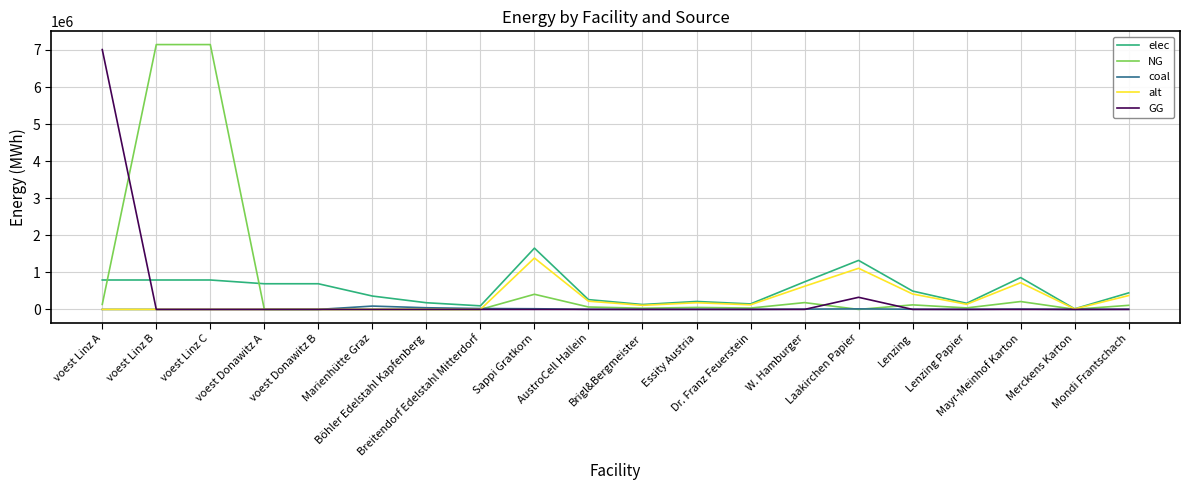

True or false: NG has a value of 4396254.7 at Marienhütte Graz.

False